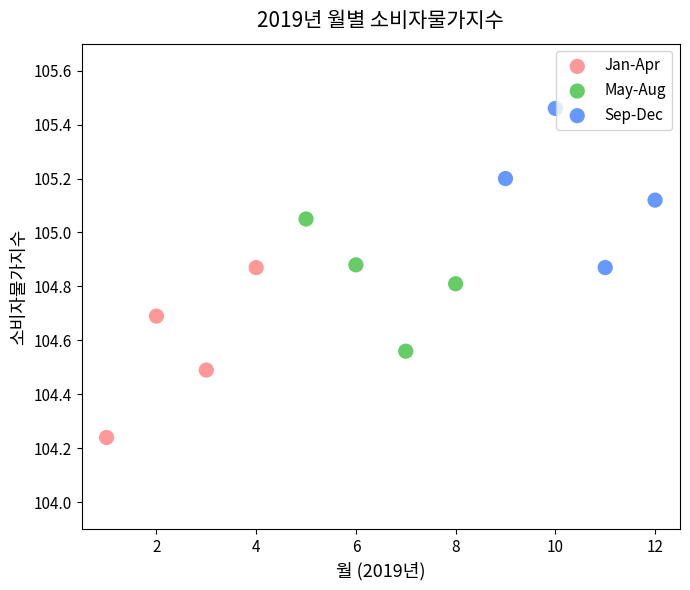

Which series contains the lowest Y value?

Jan-Apr